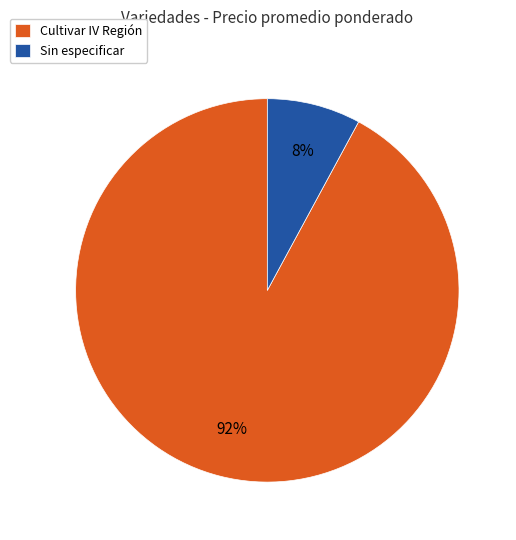

Approximately how many times larger is the value at Sin especificar compared to Cultivar IV Región?

0.1